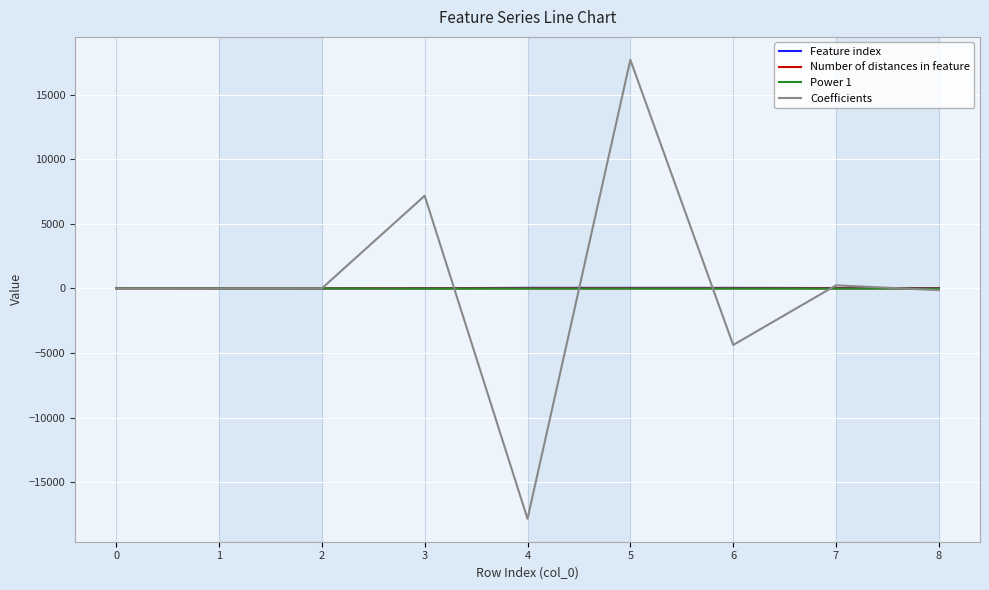

What is the greatest value displayed?

17705.5